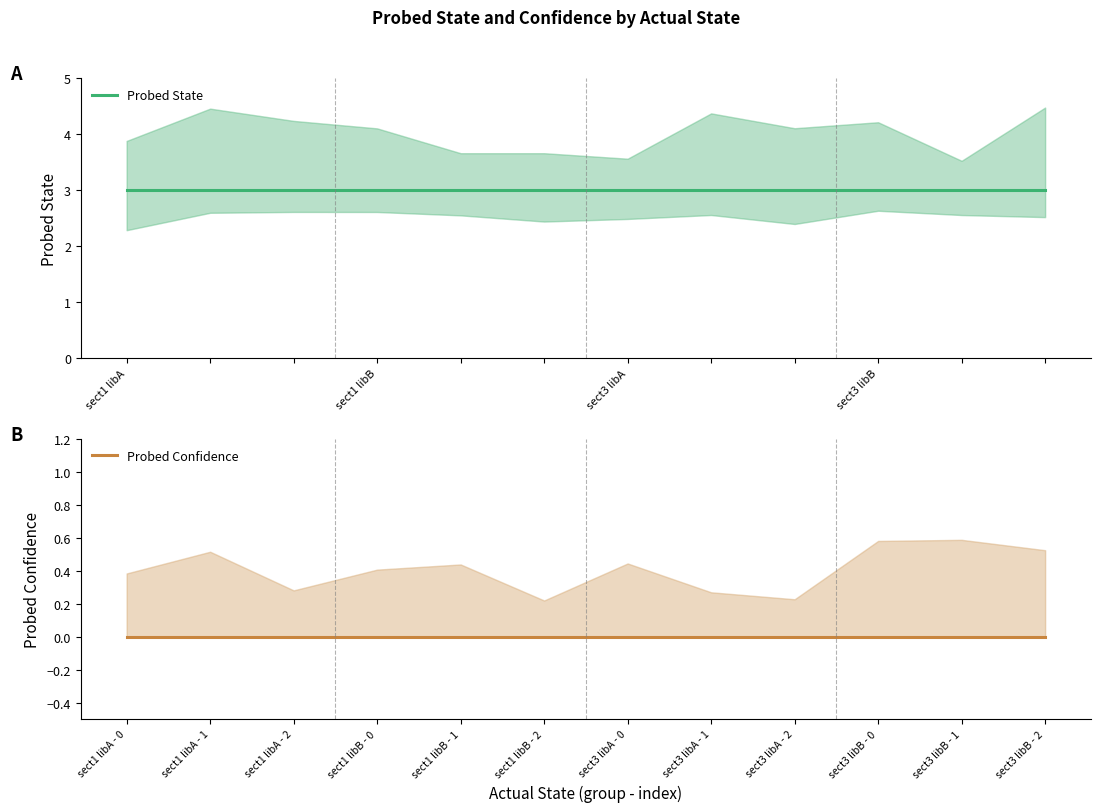

The value of Probed State at sect1 libB is 4. True or false?

False